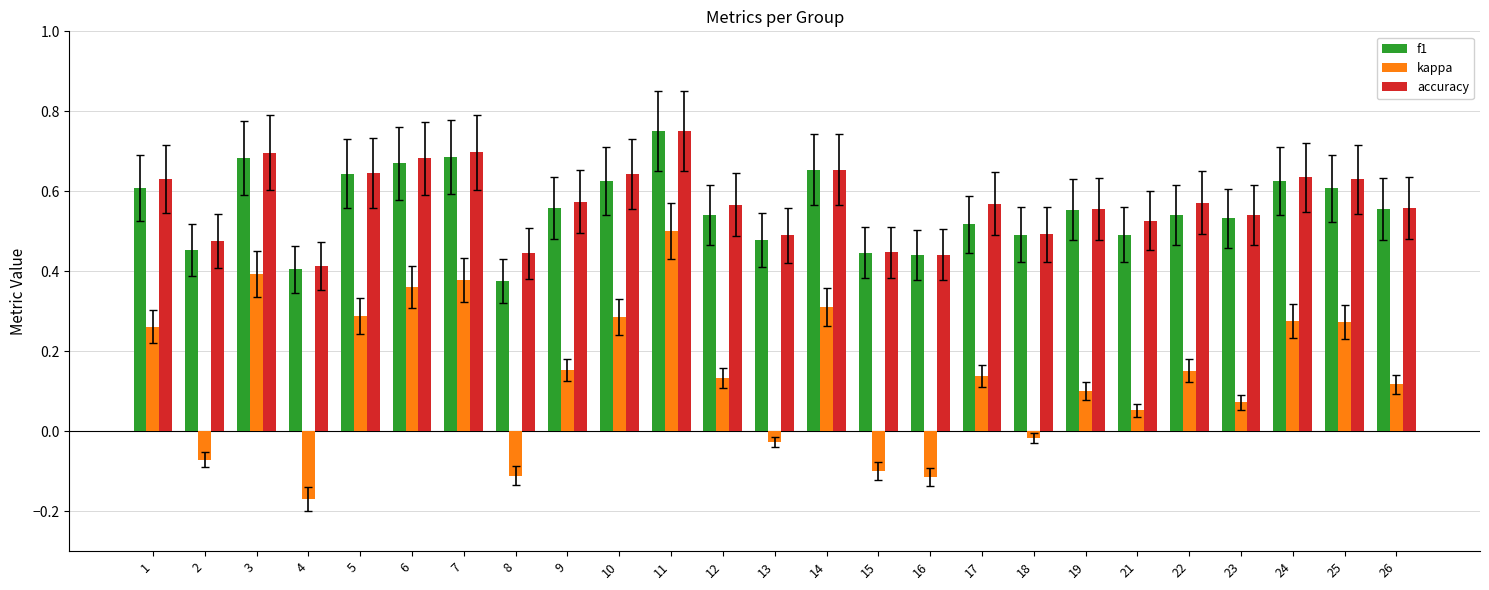

The value of f1 at 15 is 0.4. True or false?

True